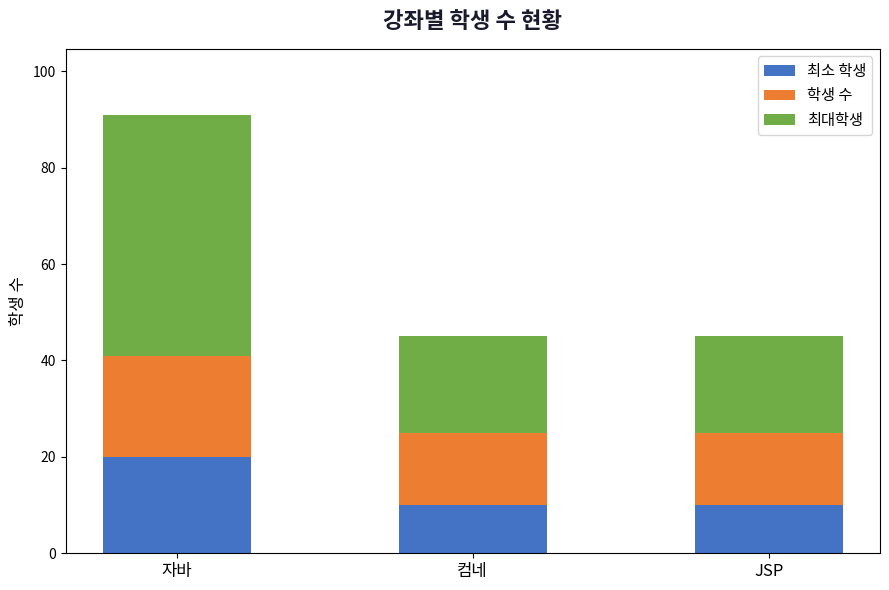

Reading left to right, transcribe the values for 최소 학생.

자바=20	컴네=10	JSP=10